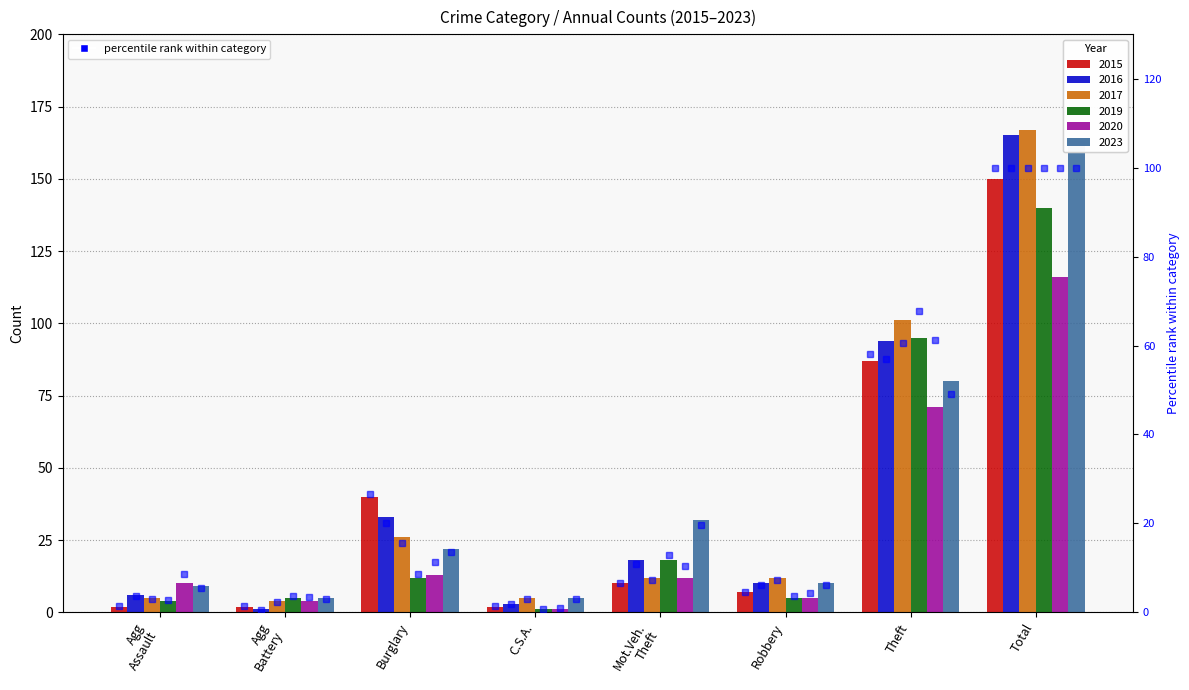

What is the change in value from Burglary to Theft?

+31.3